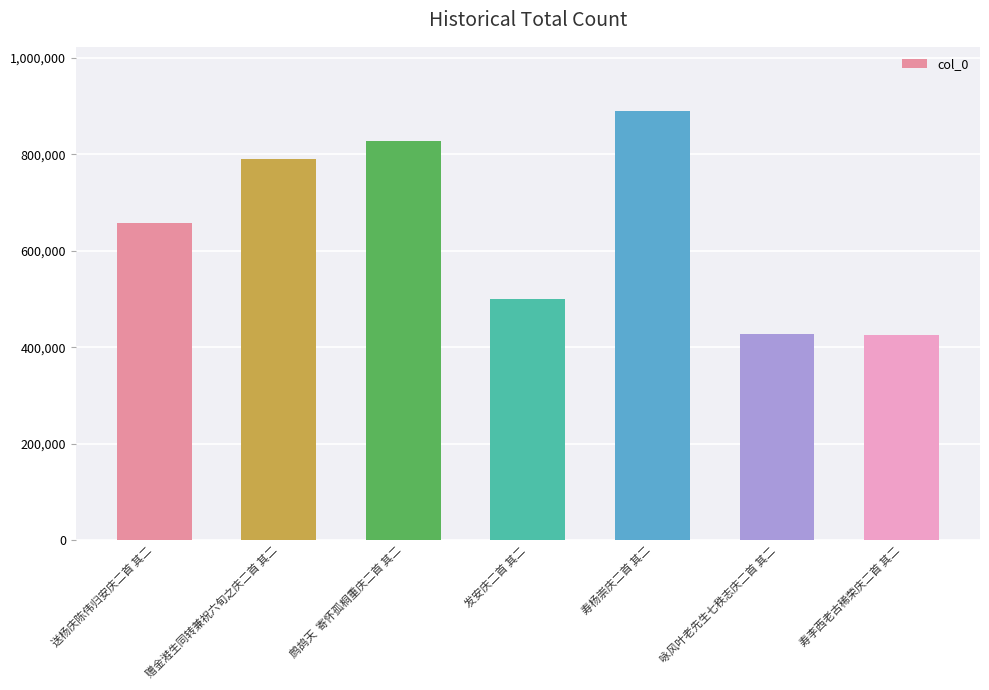

The chart shows a value of 596633 at 咏风叶老先生七秩志庆二首 其二. True or false?

False